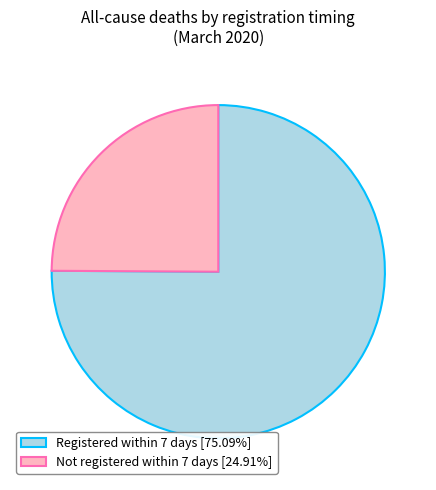

Count the number of slices in the pie.

2